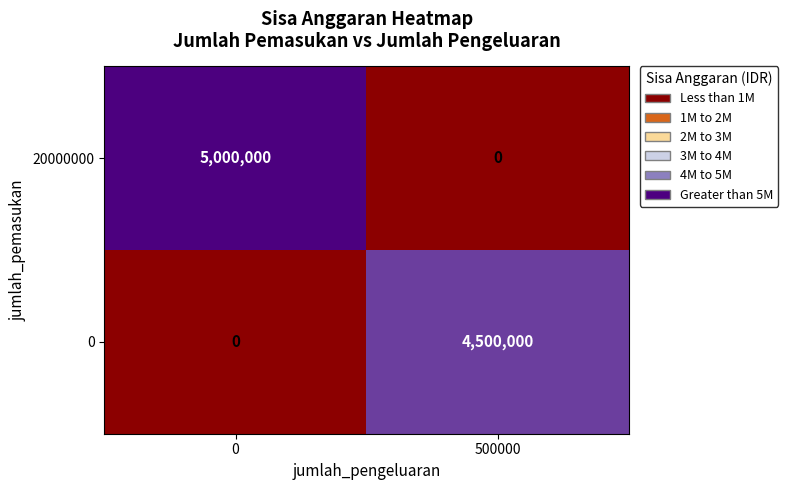

Rank the series at 500000 from lowest to highest value.

20000000, 0